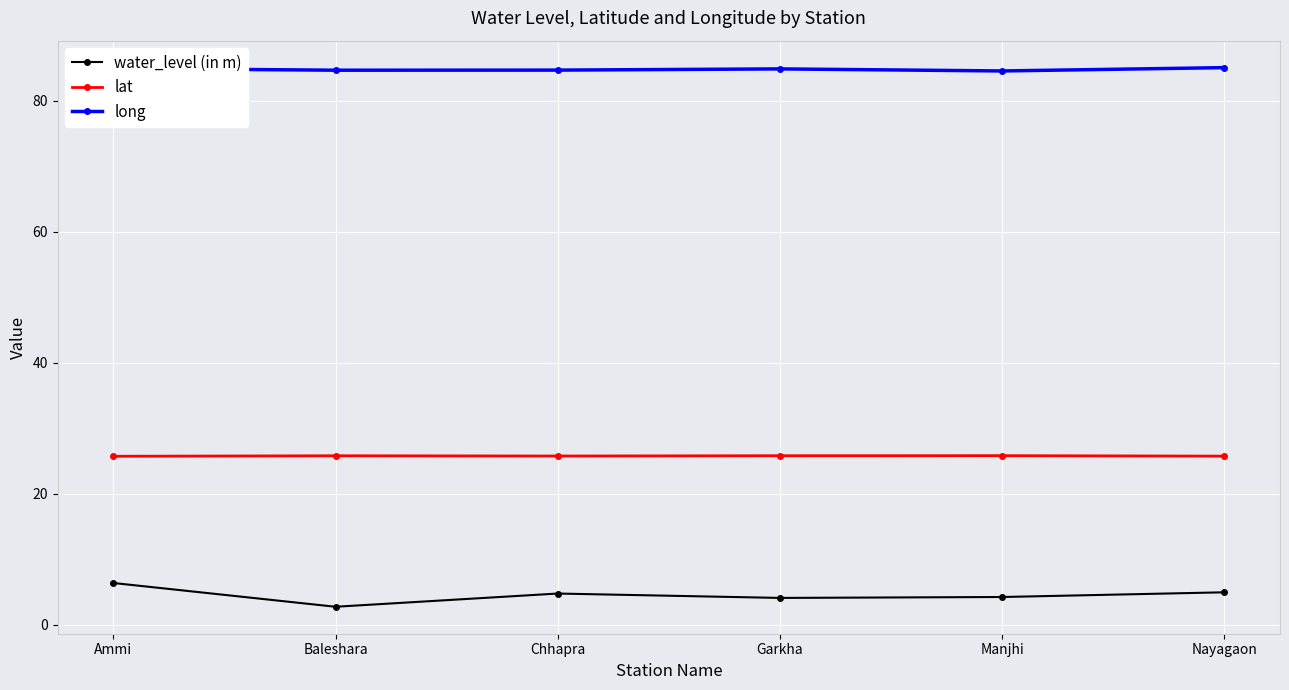

What is the average value of the water_level (in m) series?

4.5